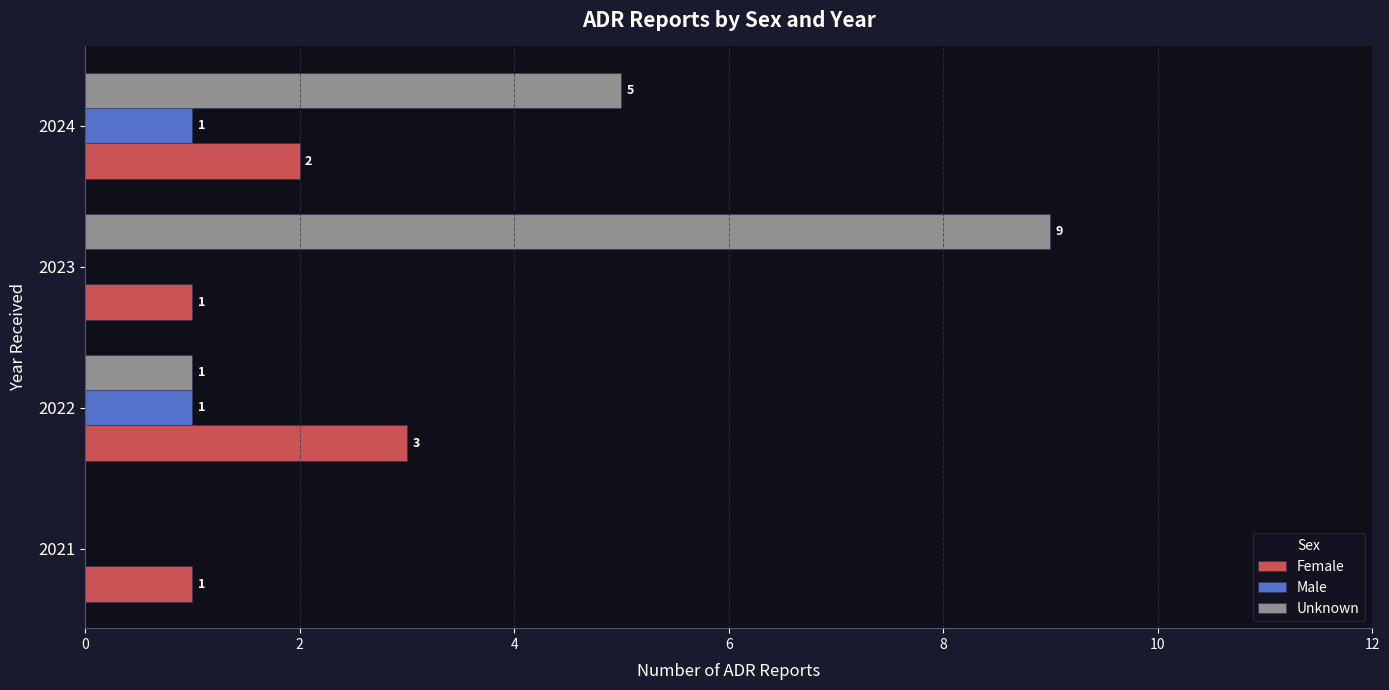

What is the sum of all Unknown values?

15